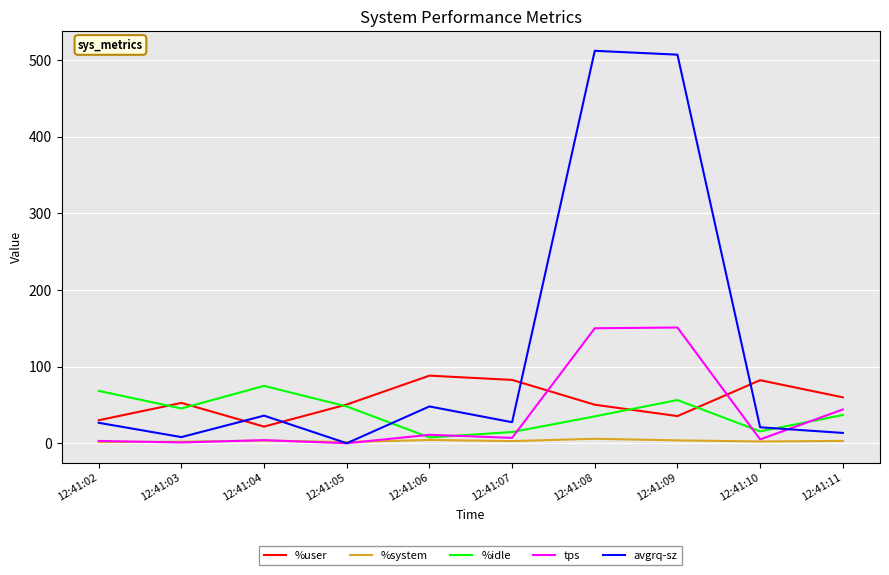

Which series has the widest spread of values?

avgrq-sz